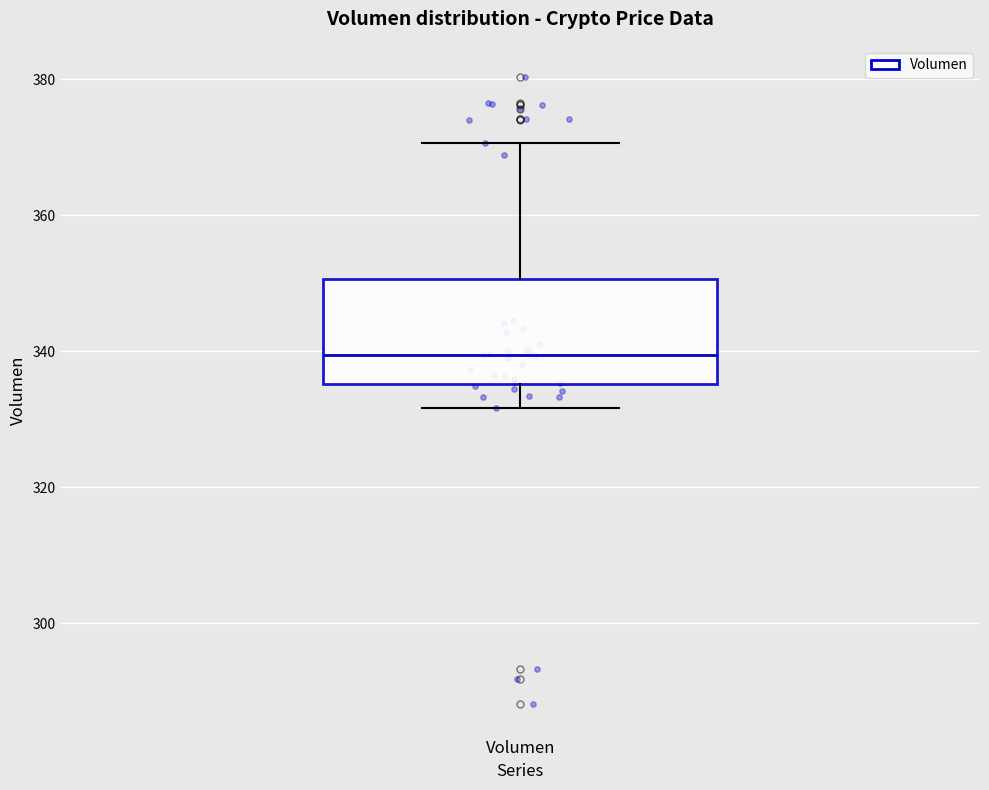

Read this box plot against the y-axis: the position of the median line, the range covered by the box, and the ends of both whiskers. The values are not printed on the chart, so give them approximately, as read against the axis.

median 340, box 336 to 350, whiskers 332 to 370